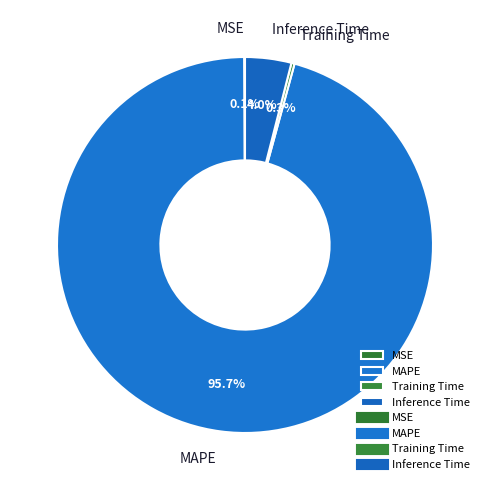

Which has a higher value, Inference Time or MAPE?

MAPE